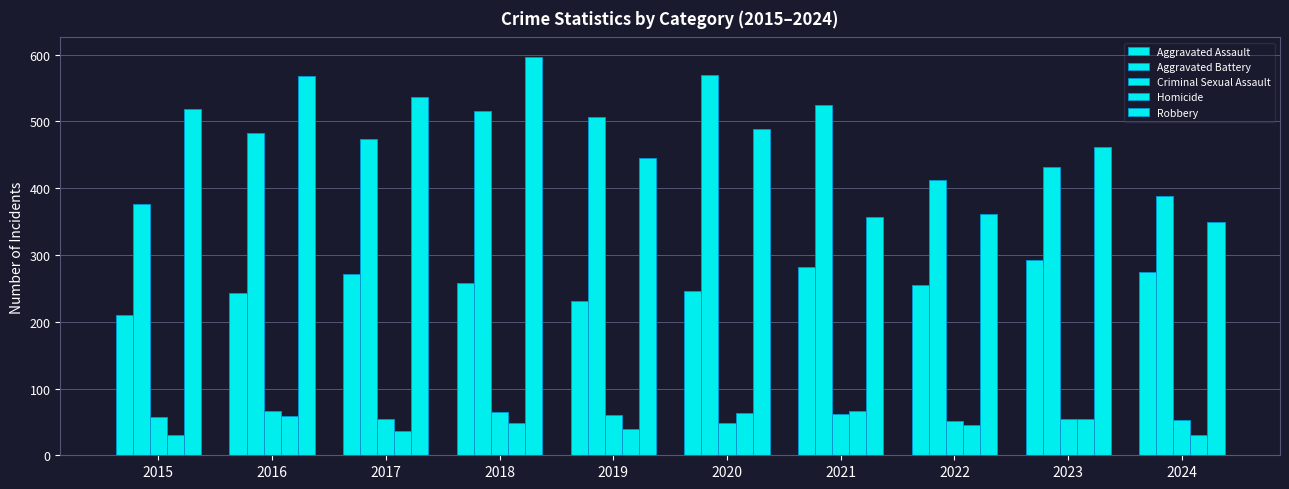

Reading left to right, what are all the values shown in this chart?

Aggravated Assault: 2015=210	2016=243	2017=272	2018=258	2019=231	2020=246	2021=282	2022=255	2023=293	2024=274
Aggravated Battery: 2015=377	2016=482	2017=474	2018=515	2019=506	2020=569	2021=524	2022=413	2023=431	2024=389
Criminal Sexual Assault: 2015=58	2016=67	2017=55	2018=65	2019=60	2020=48	2021=62	2022=51	2023=55	2024=53
Homicide: 2015=31	2016=59	2017=37	2018=49	2019=40	2020=63	2021=67	2022=46	2023=54	2024=30
Robbery: 2015=519	2016=568	2017=536	2018=596	2019=445	2020=488	2021=357	2022=361	2023=461	2024=350